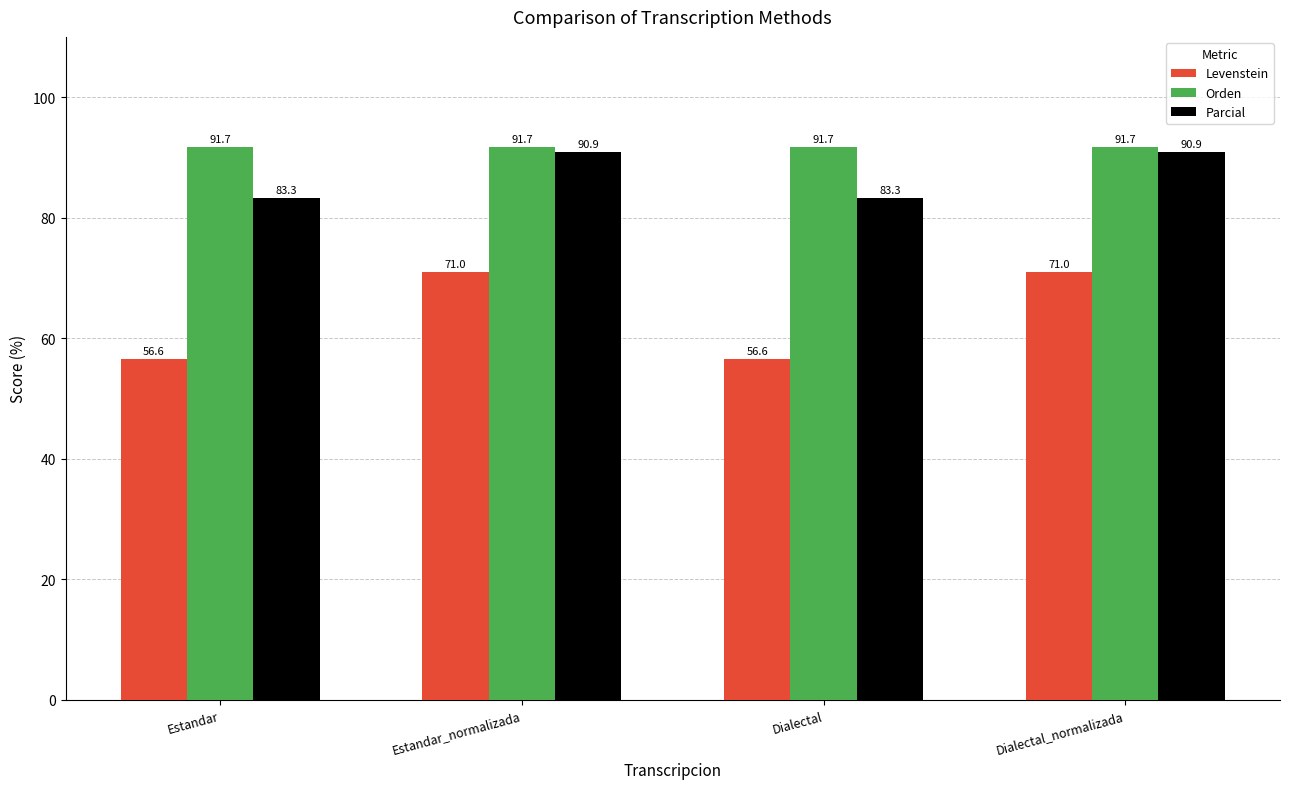

What is the lowest value of the Orden series?

91.7